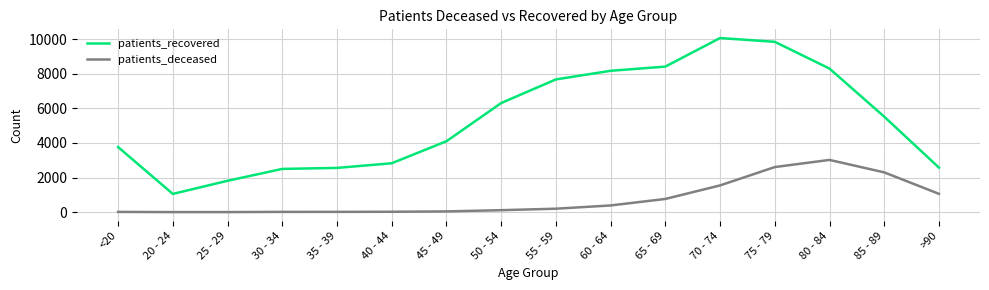

True or false: patients_deceased and patients_recovered cross at least once.

False